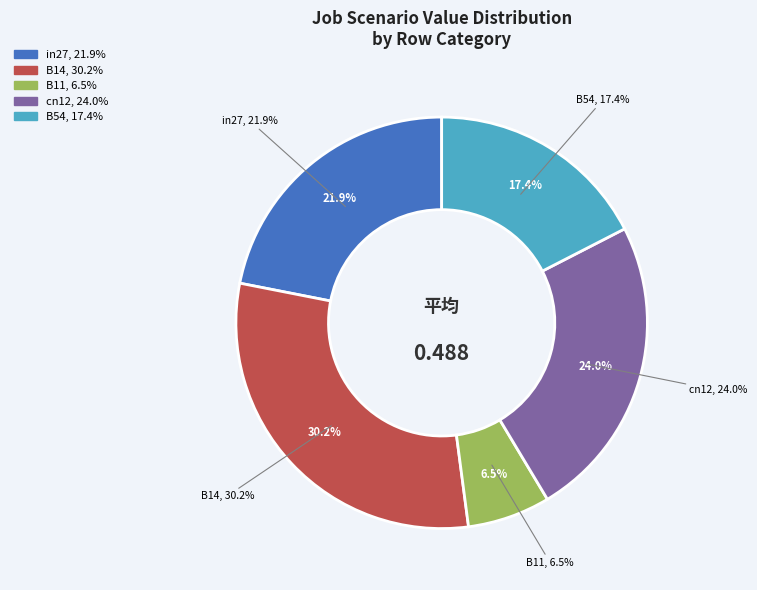

Is there any slice that represents more than half of the pie?

No